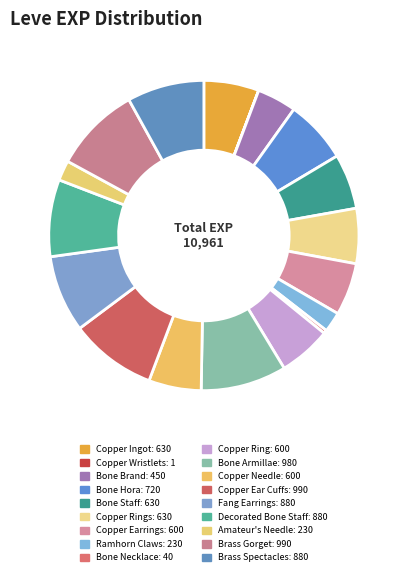

Which category has the smallest portion of the pie?

Copper Wristlets